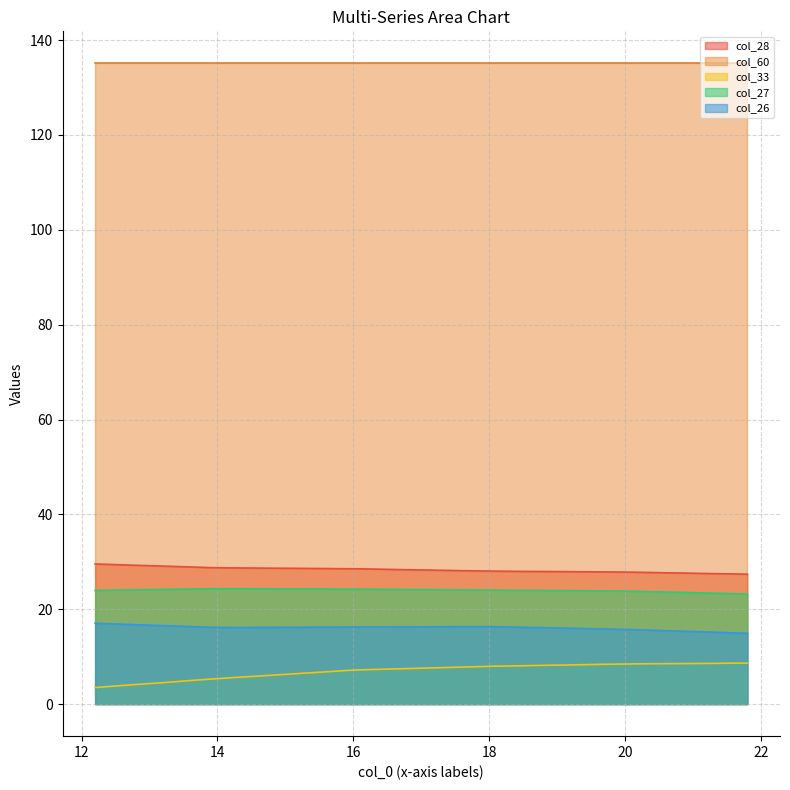

Which series changed the most between 12.4 and 18.6?

col_33